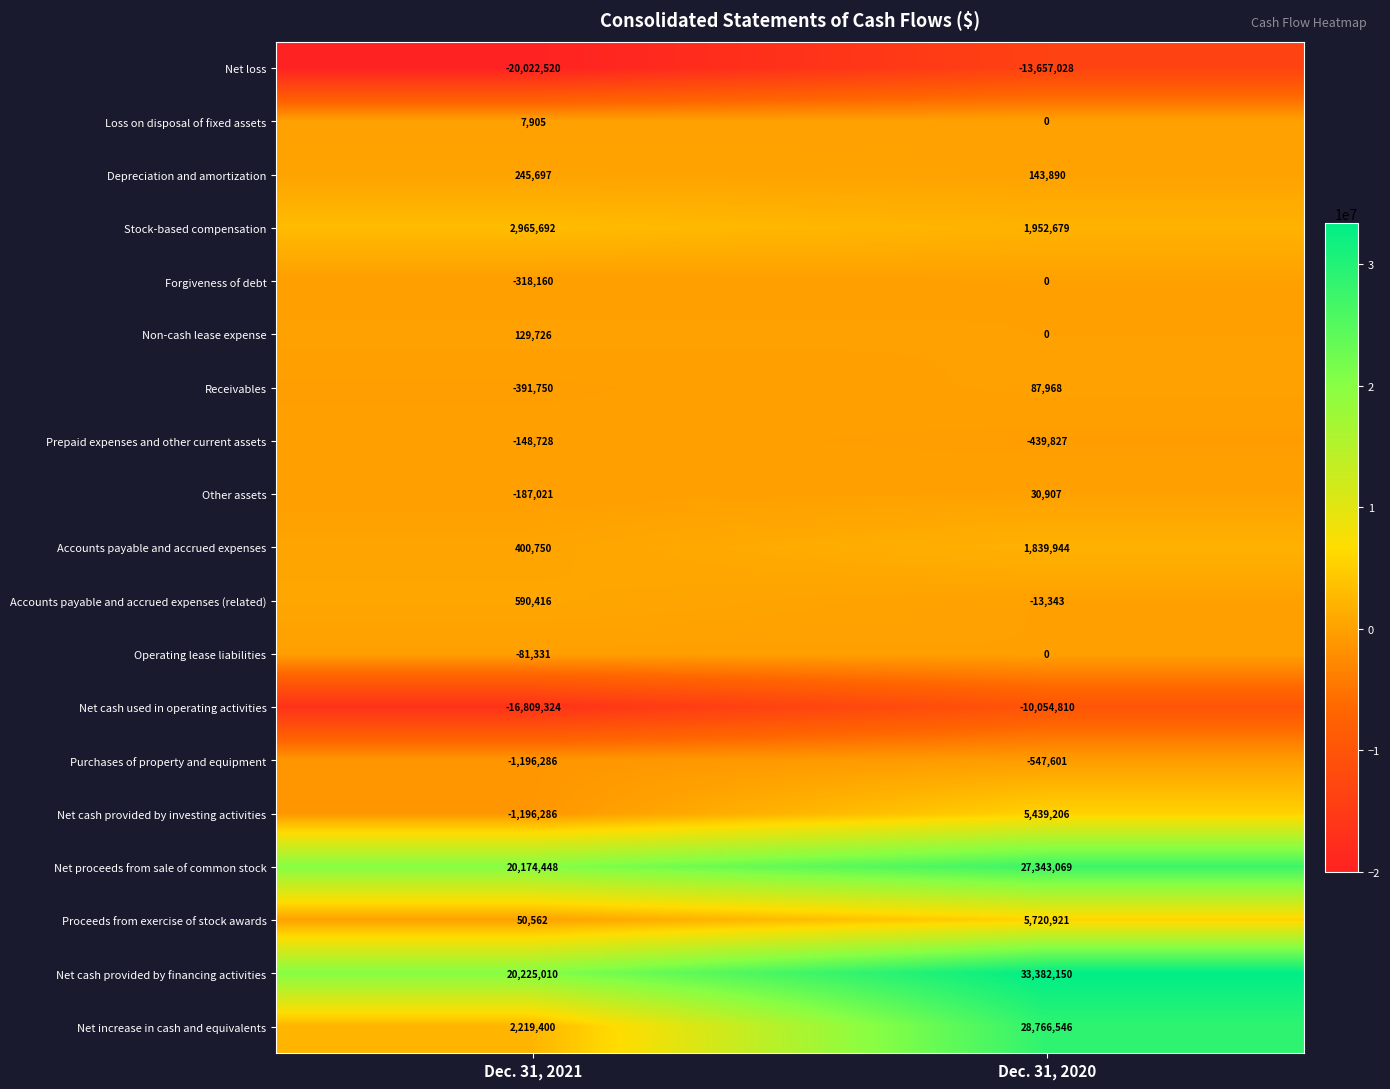

At how many categories does at least one series exceed 29271191?

1